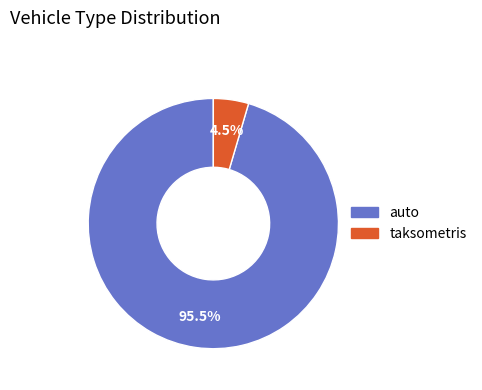

Combined, what portion of the pie is taksometris and auto?

100.0%